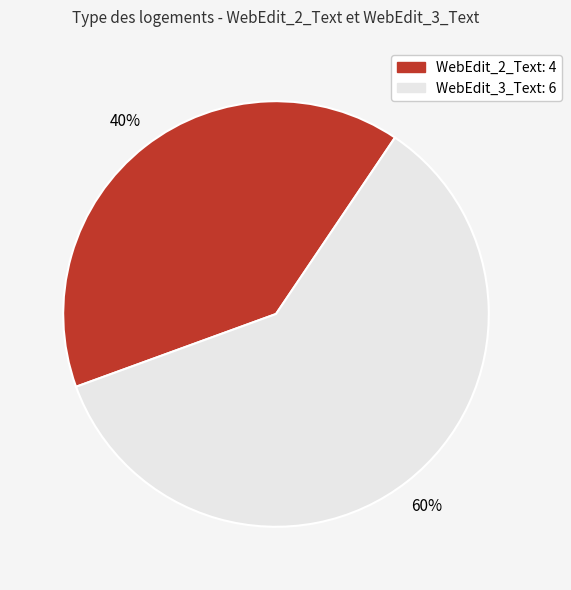

To the nearest percent, what is the difference between the WebEdit_3_Text: 6 and WebEdit_2_Text: 4 slice percentages?

20%